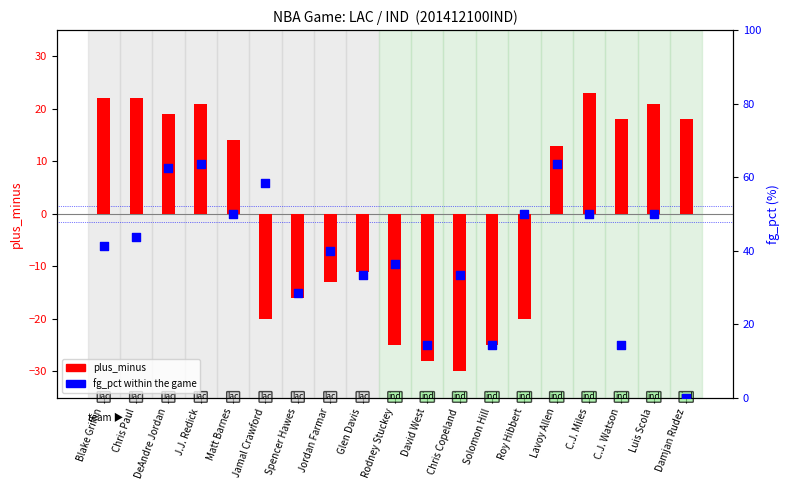

What are all the series names shown in the legend?

plus_minus, fg_pct